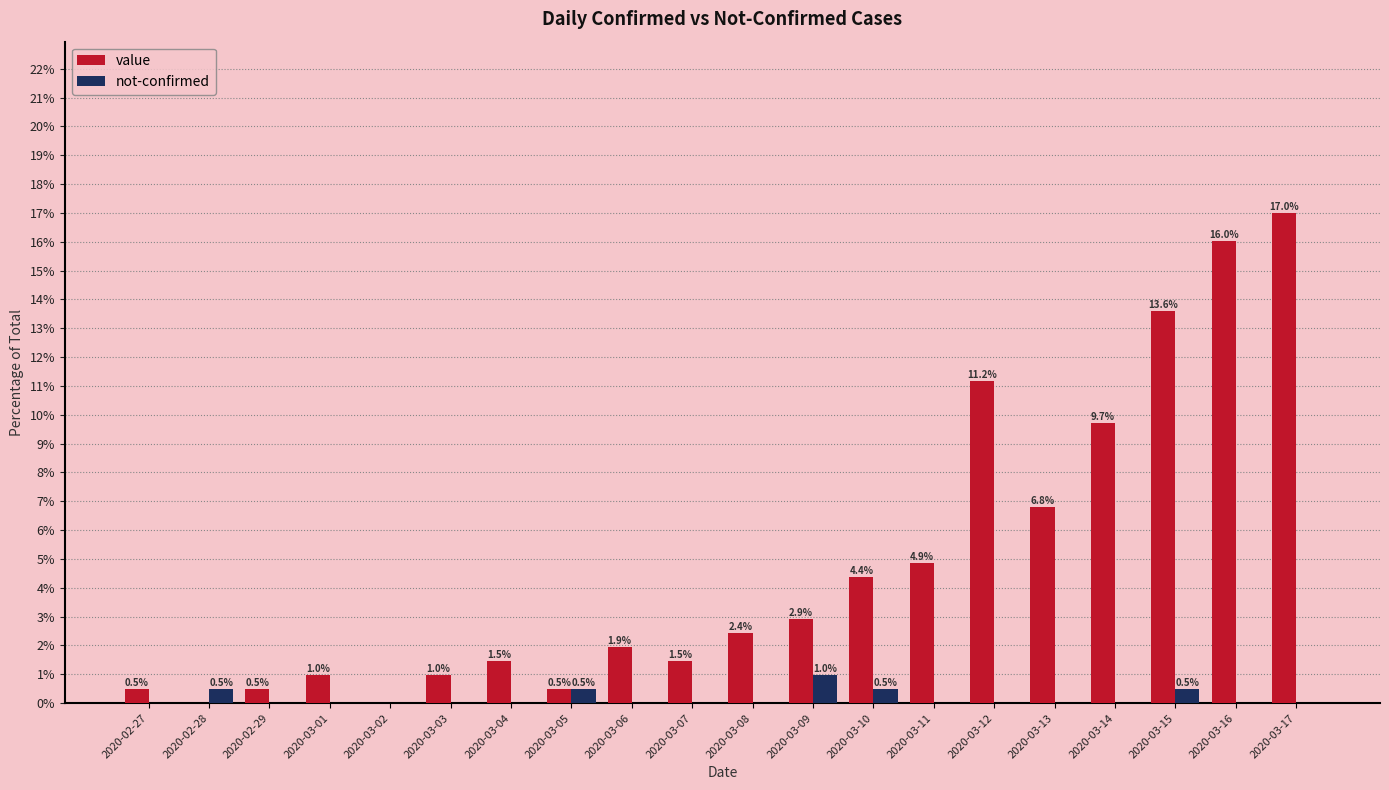

Which series changed the most between 2020-03-05 and 2020-03-12?

value